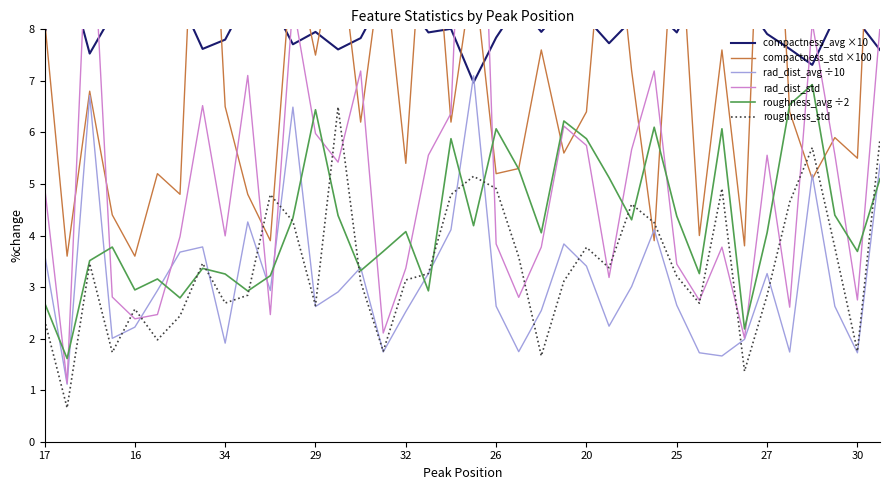

At which category is the sum across all series the highest?

19